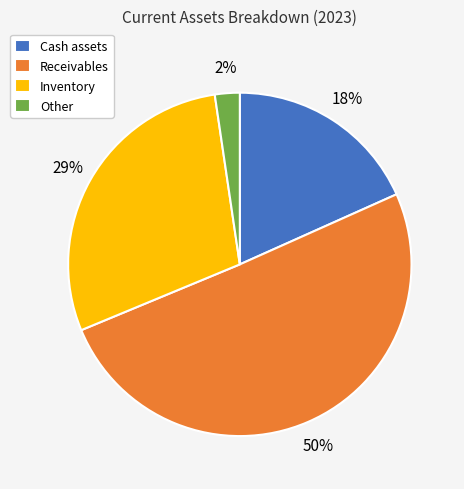

Does Receivables represent more than half of the total?

Yes